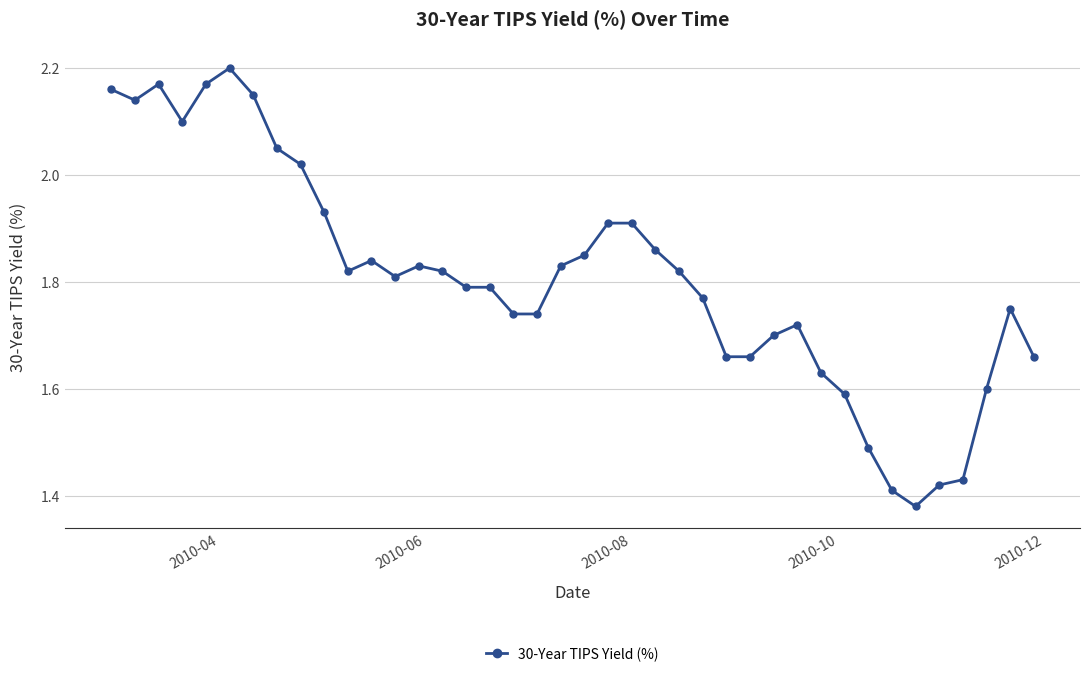

How many lines are shown in the chart?

1